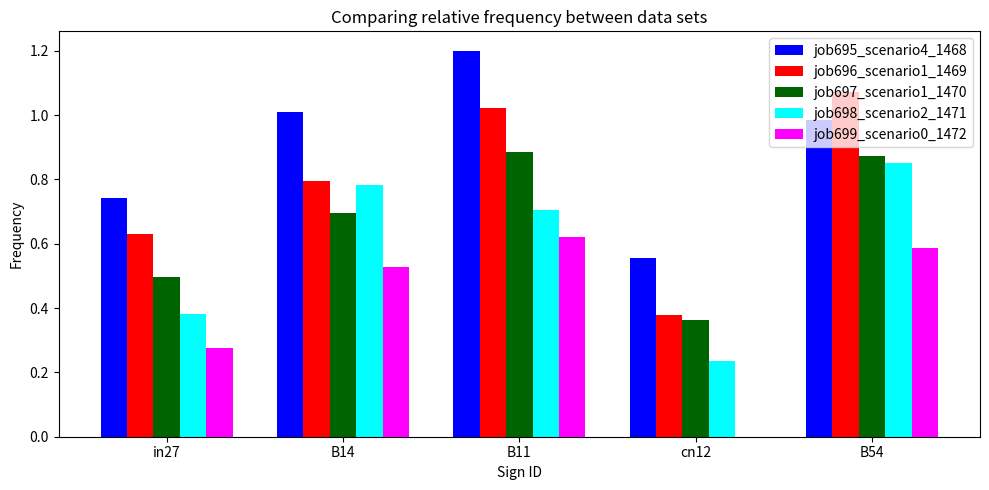

Between cn12 and B54, which series saw the biggest shift?

job696_scenario1_1469